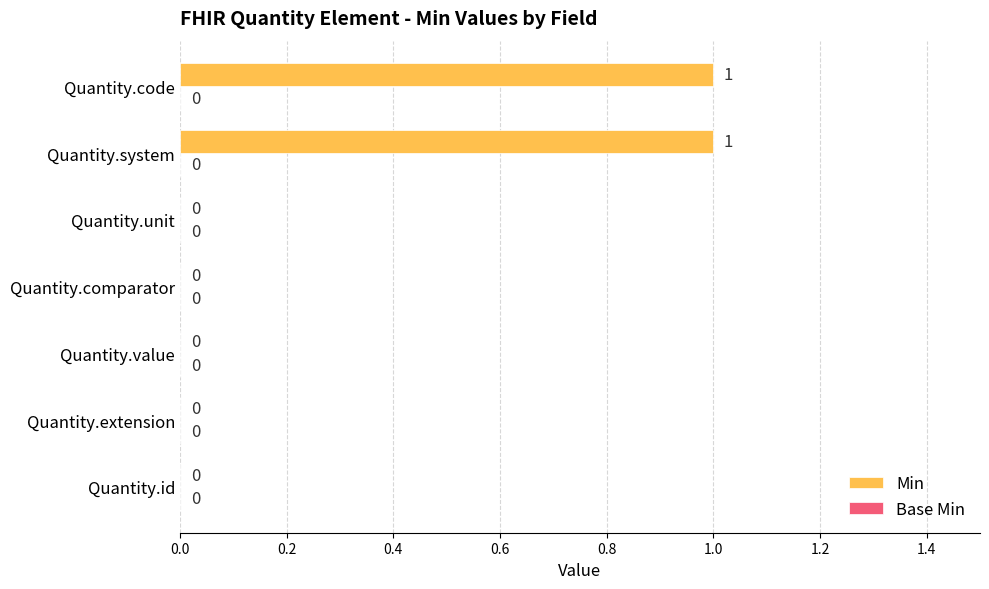

True or false: the data shows 0 at Quantity.id.

True